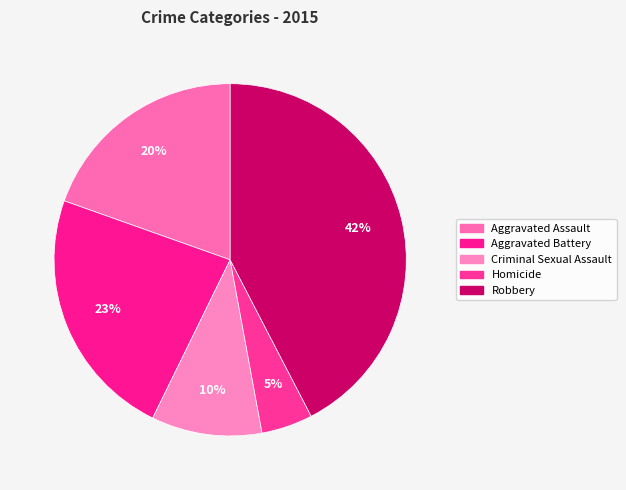

What percentage is the Homicide slice, to the nearest percent?

5%